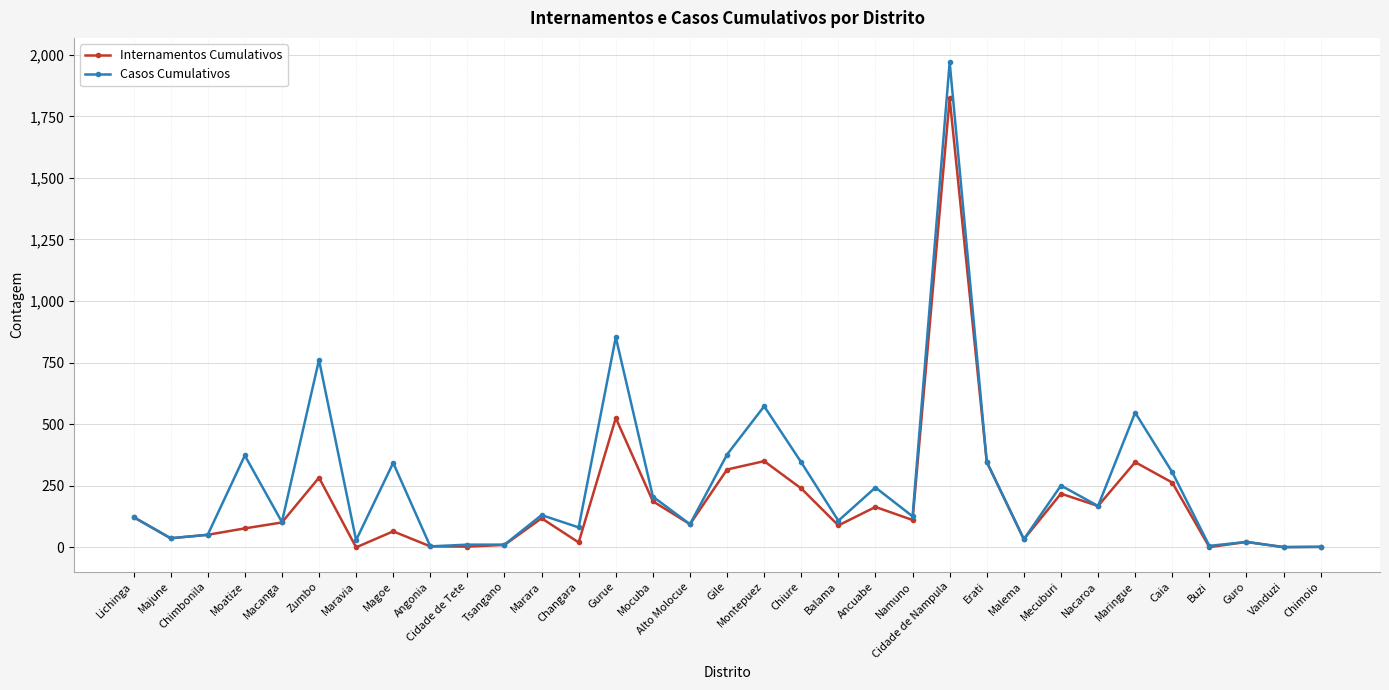

Between Mocuba and Guro, which series saw the biggest shift?

Casos Cumulativos